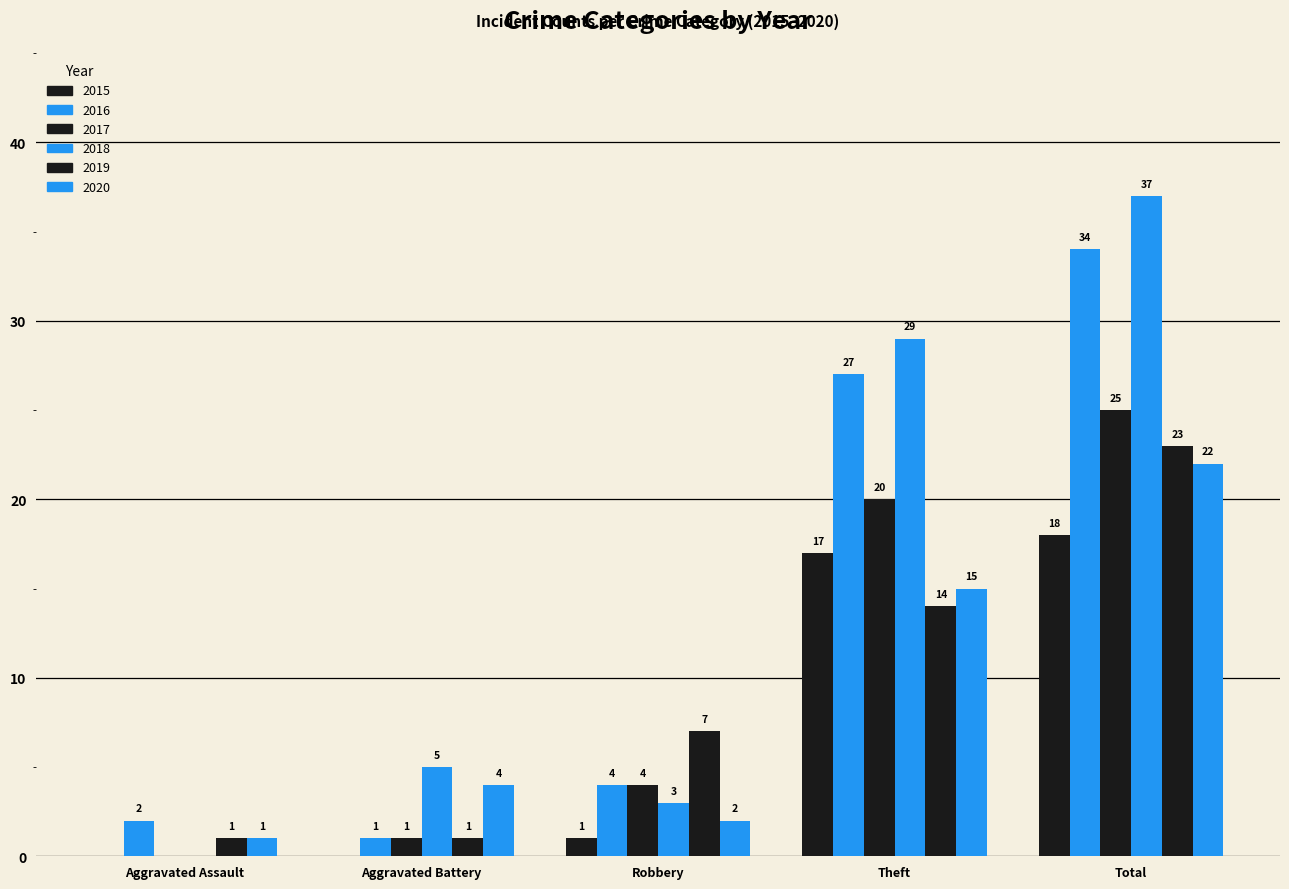

What is the label of the 5th bar from the left?

Total